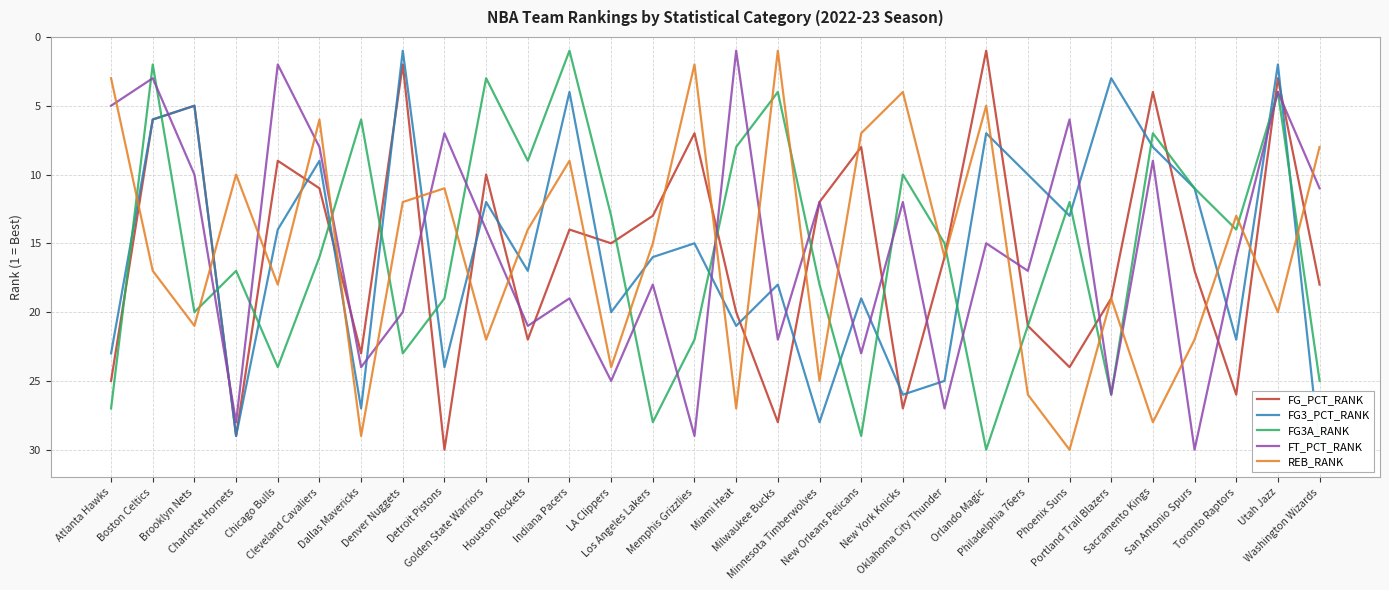

Is it true that FT_PCT_RANK equals 22 at Milwaukee Bucks?

True